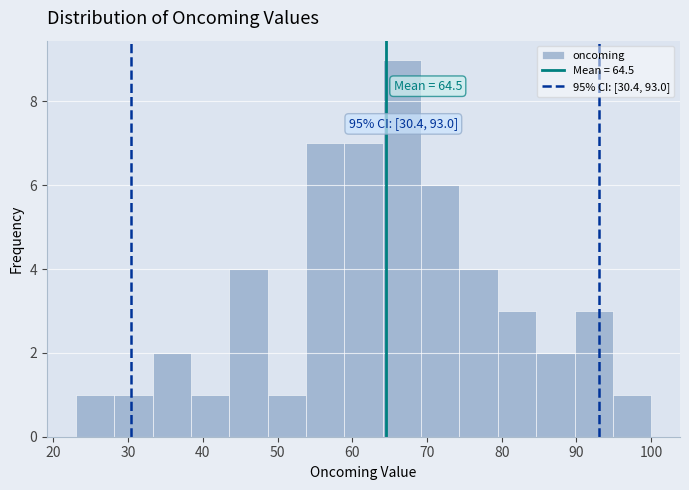

Which range on the x-axis has the tallest bar?

64 to 69